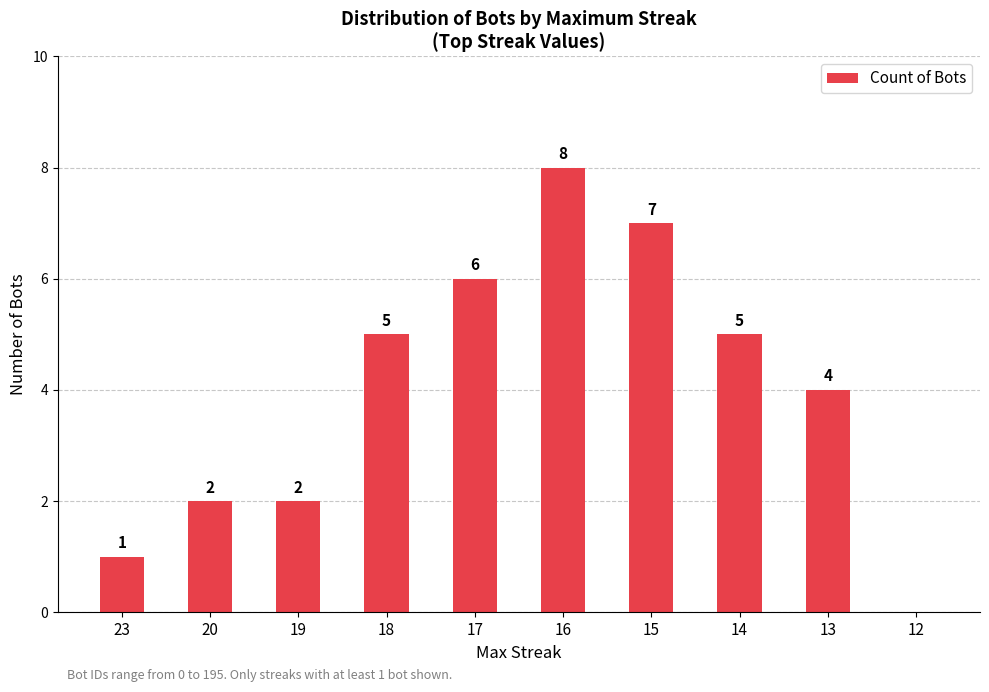

At which label is the value closest to 4?

13